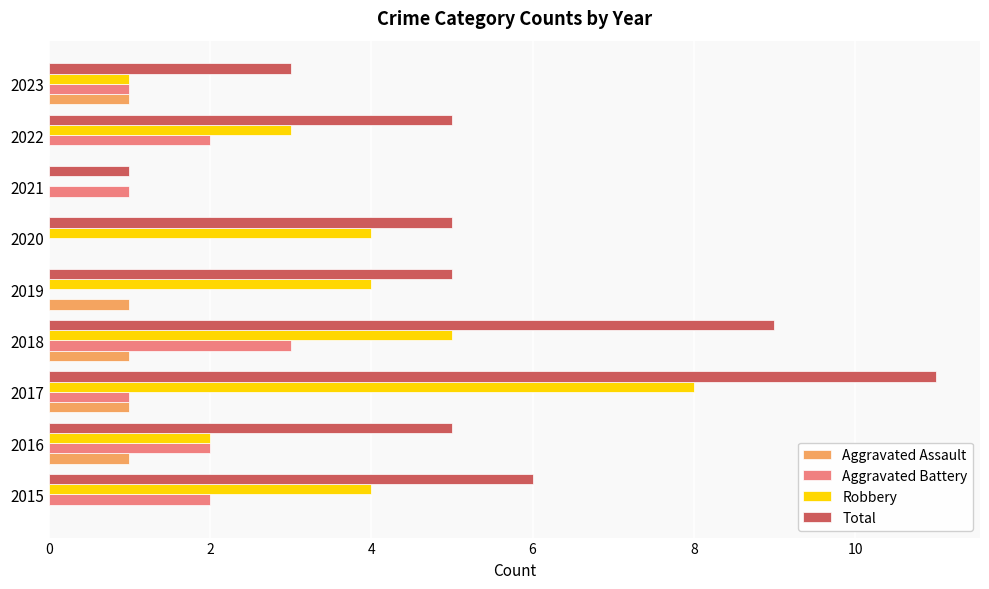

What is the maximum value for Robbery?

8